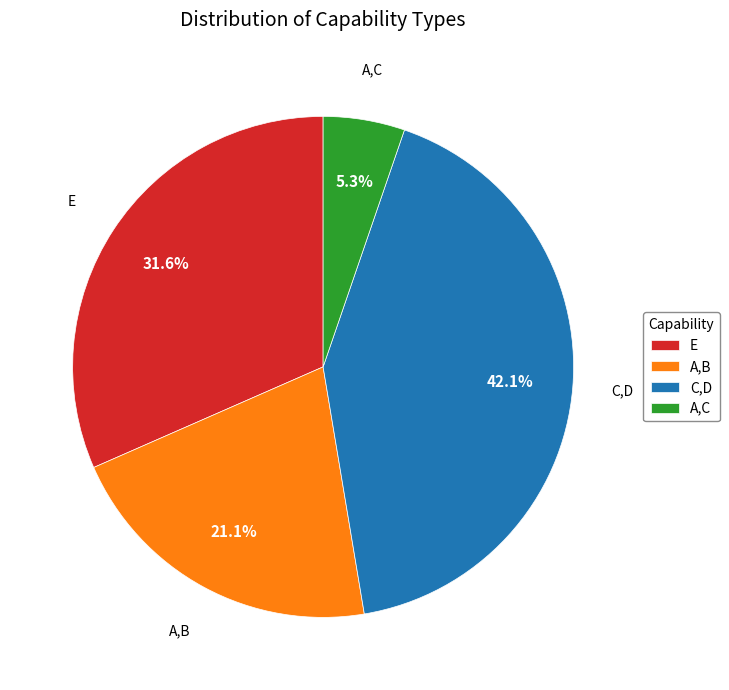

Combined, do A,B and E account for over 50%?

Yes